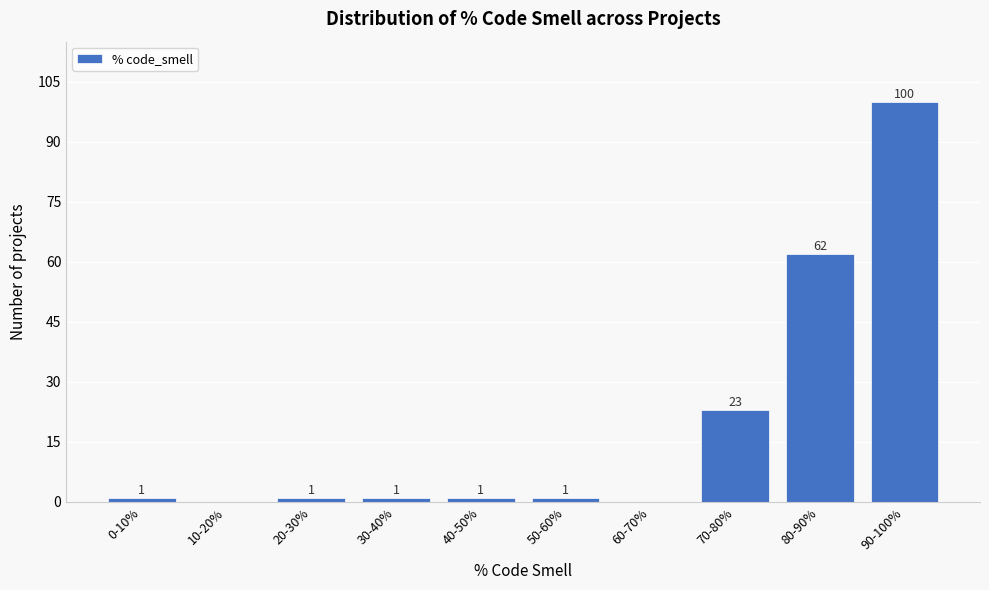

Reading left to right, what are all the values shown in this chart?

0-10%=1	10-20%=0	20-30%=1	30-40%=1	40-50%=1	50-60%=1	60-70%=0	70-80%=23	80-90%=62	90-100%=100